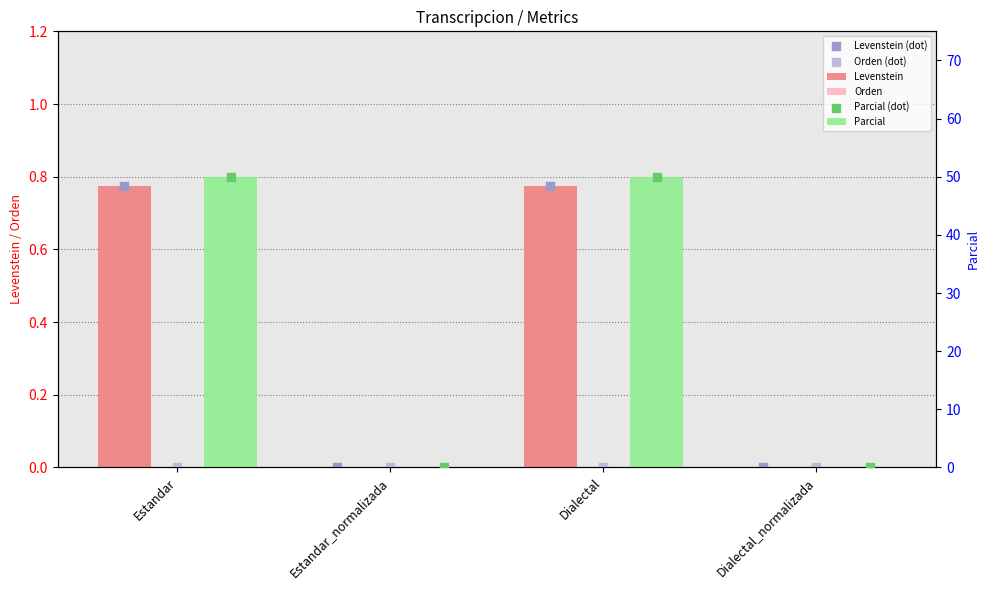

What are all the series names shown in the legend?

Levenstein, Orden, Levenstein (dot), Orden (dot), Parcial, Parcial (dot)